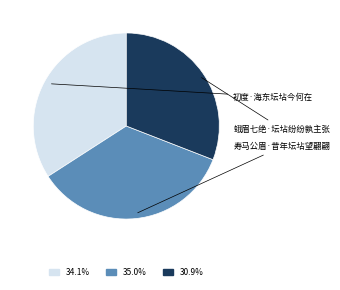

Is there any slice that represents more than half of the pie?

No